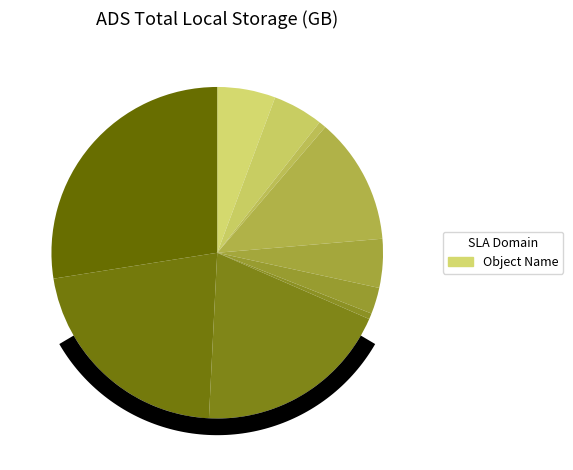

Is there any slice that represents more than half of the pie?

No